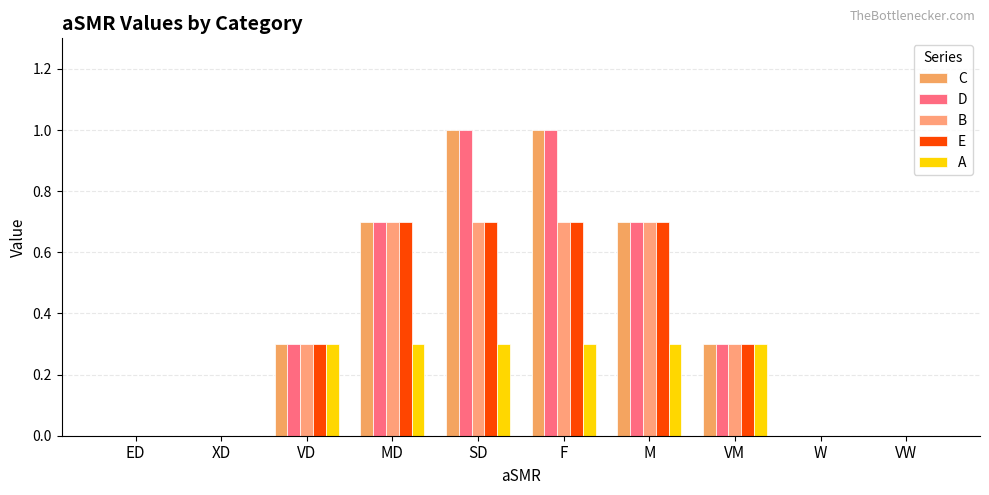

List the labels in order of B value, smallest first.

ED, XD, W, VW, VD, VM, MD, SD, F, M